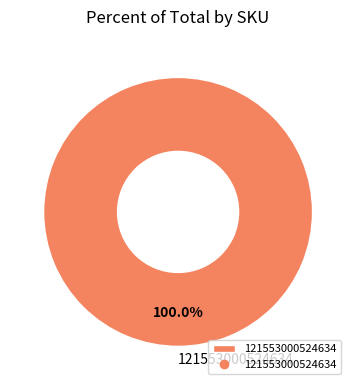

How many segments does this pie chart have?

1